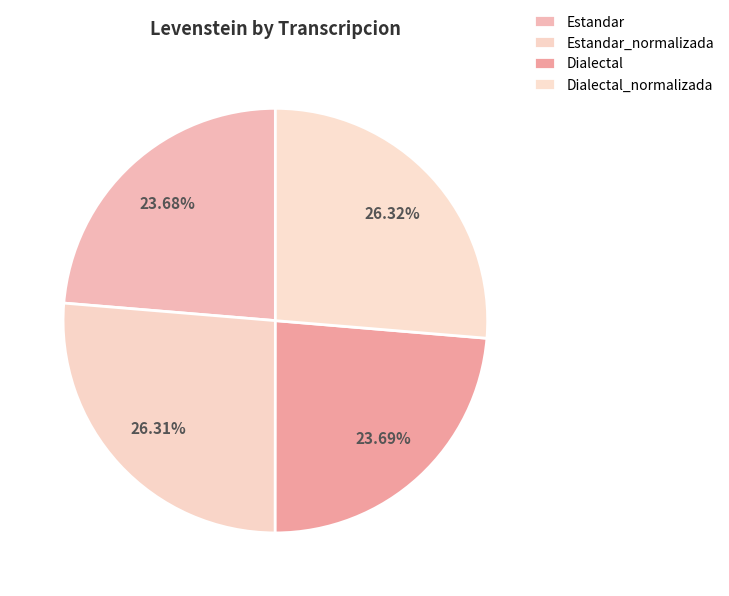

Which slice is the smallest?

Estandar